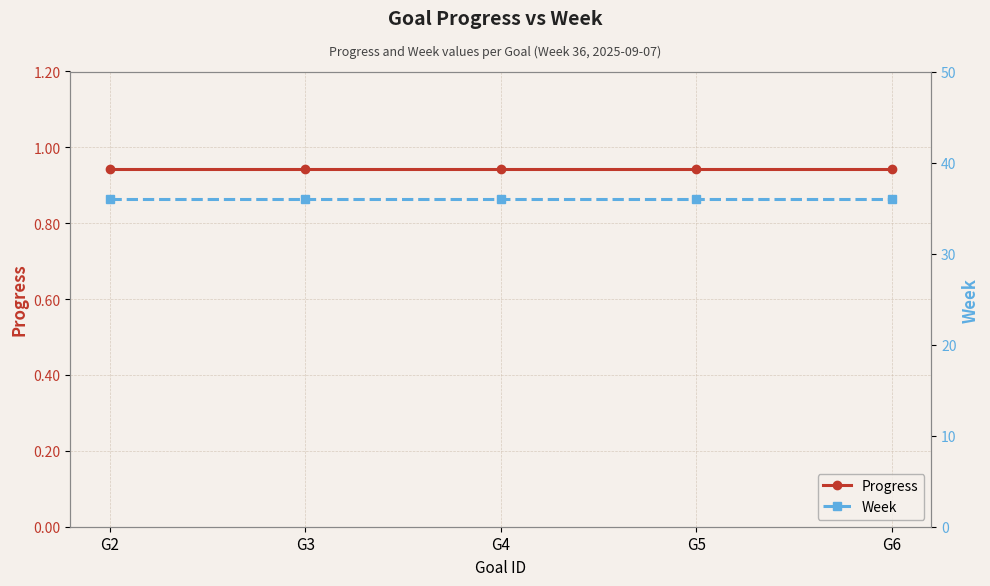

Which category has the lowest value in the Week series?

G2